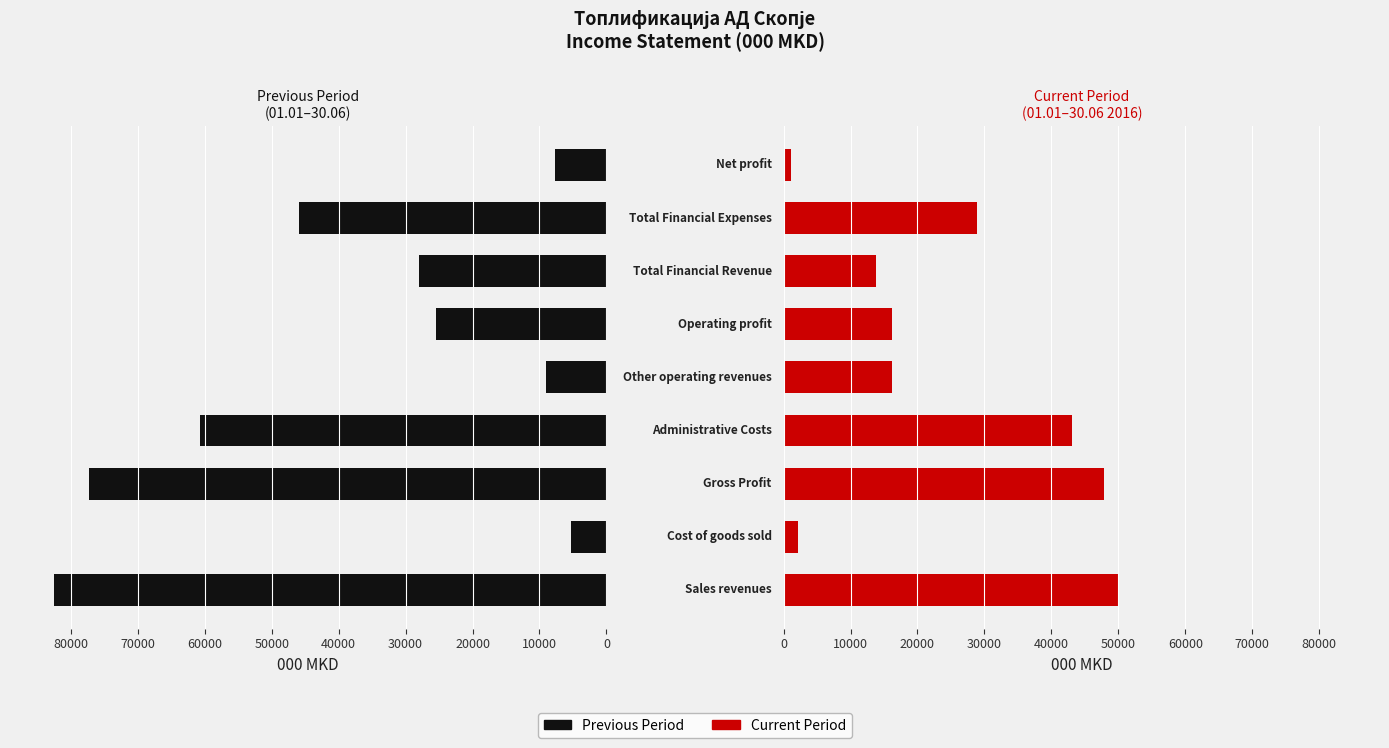

Which series has the largest range (max minus min)?

Previous Period